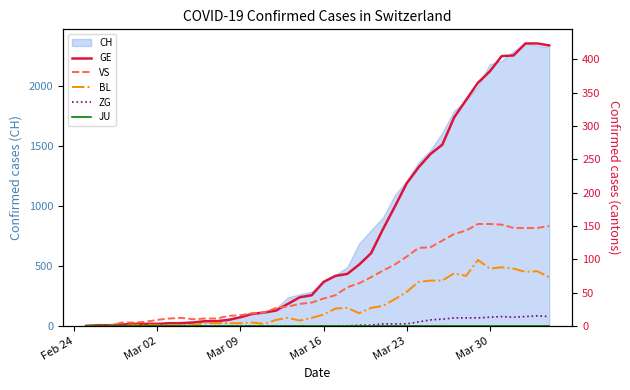

True or false: GE has more than 1 interior local peaks.

False